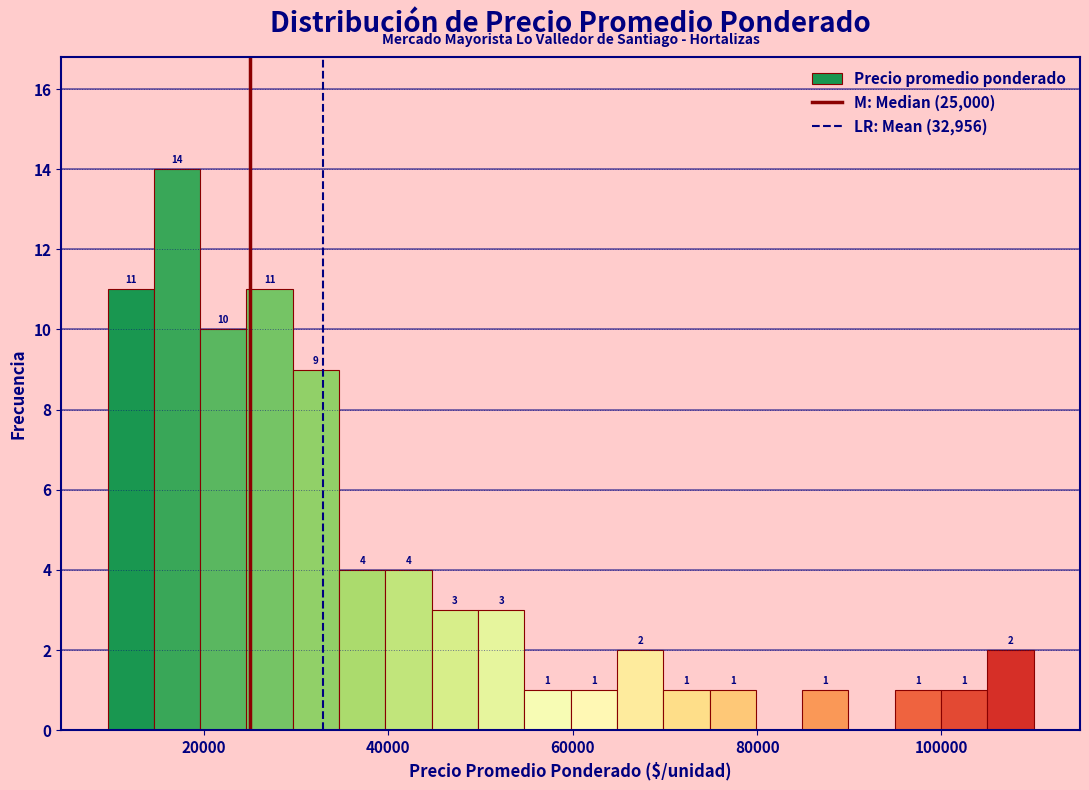

Read against the x-axis, roughly where is the centre of the tallest bar?

18000